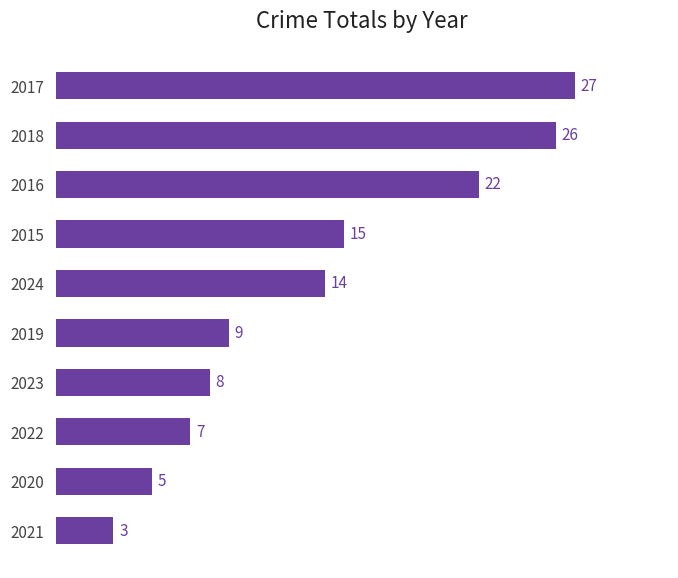

List the labels in order of value, largest first.

2017, 2018, 2016, 2015, 2024, 2019, 2023, 2022, 2020, 2021